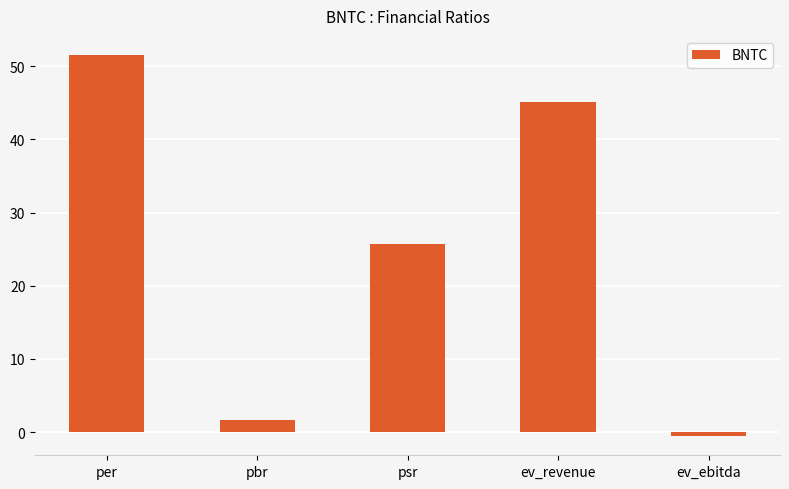

What value does the data have at pbr?

1.6